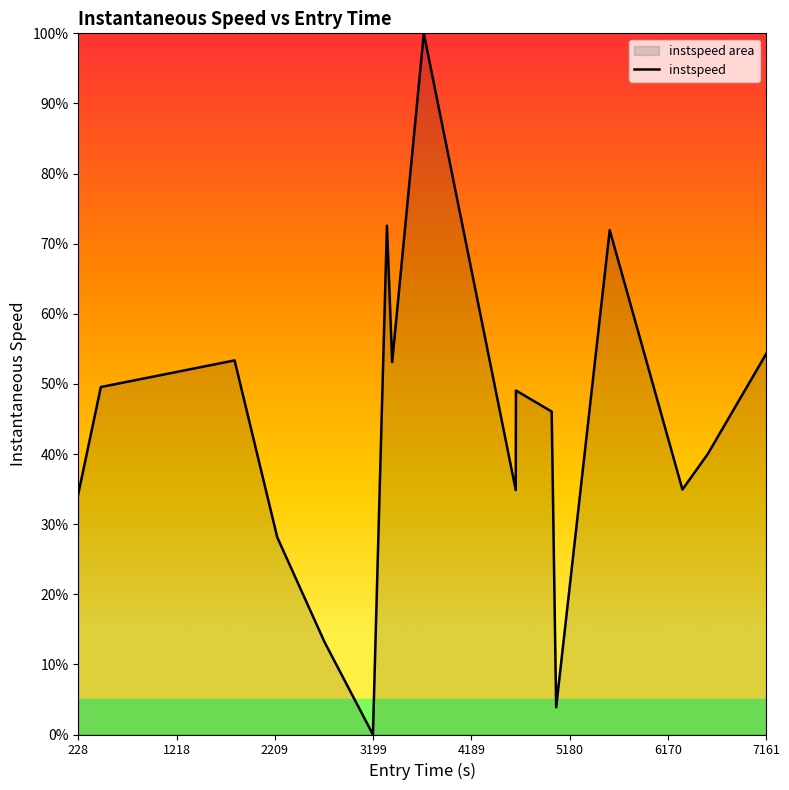

What is the change in value from 1803.8455157957349 to 2712.2354461565014?

-40.2